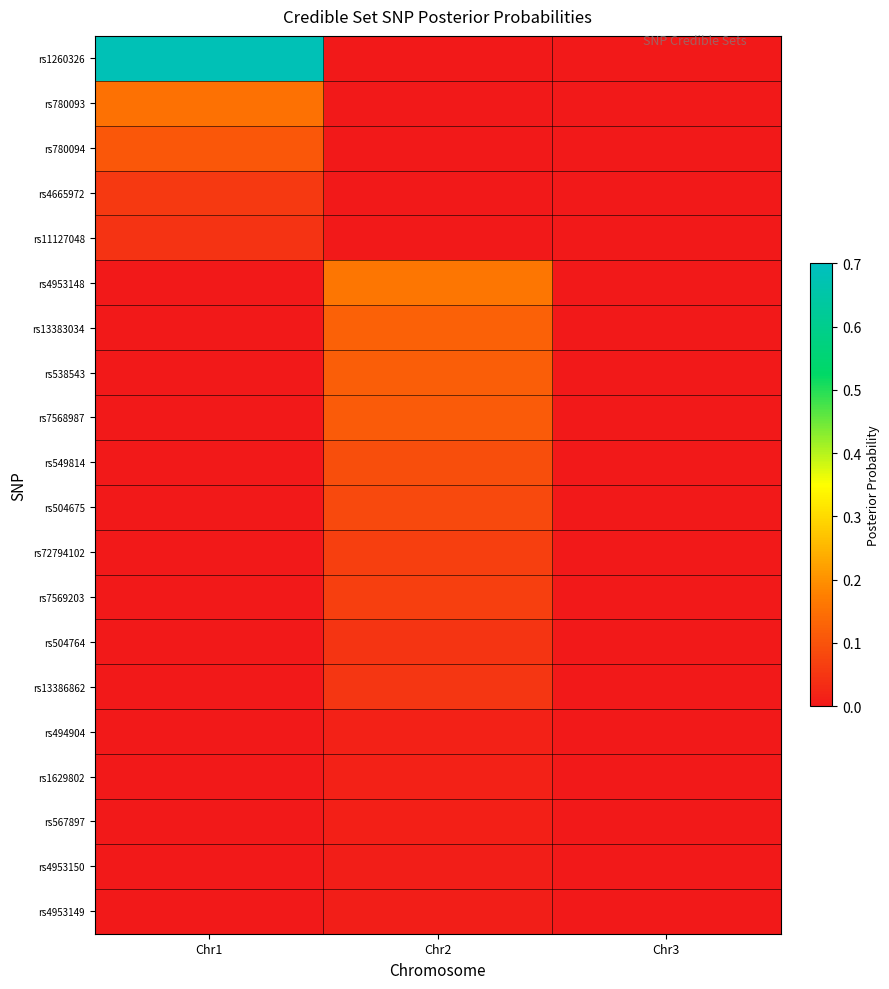

Reading left to right, transcribe all the data shown in this chart.

rs1260326: Chr1=0.7	Chr2=0.0	Chr3=0.0
rs780093: Chr1=0.2	Chr2=0.0	Chr3=0.0
rs780094: Chr1=0.1	Chr2=0.0	Chr3=0.0
rs4665972: Chr1=0.1	Chr2=0.0	Chr3=0.0
rs11127048: Chr1=0.0	Chr2=0.0	Chr3=0.0
rs4953148: Chr1=0.0	Chr2=0.2	Chr3=0.0
rs13383034: Chr1=0.0	Chr2=0.1	Chr3=0.0
rs538543: Chr1=0.0	Chr2=0.1	Chr3=0.0
rs7568987: Chr1=0.0	Chr2=0.1	Chr3=0.0
rs549814: Chr1=0.0	Chr2=0.1	Chr3=0.0
rs504675: Chr1=0.0	Chr2=0.1	Chr3=0.0
rs72794102: Chr1=0.0	Chr2=0.1	Chr3=0.0
rs7569203: Chr1=0.0	Chr2=0.1	Chr3=0.0
rs504764: Chr1=0.0	Chr2=0.0	Chr3=0.0
rs13386862: Chr1=0.0	Chr2=0.1	Chr3=0.0
rs494904: Chr1=0.0	Chr2=0.0	Chr3=0.0
rs1629802: Chr1=0.0	Chr2=0.0	Chr3=0.0
rs567897: Chr1=0.0	Chr2=0.0	Chr3=0.0
rs4953150: Chr1=0.0	Chr2=0.0	Chr3=0.0
rs4953149: Chr1=0.0	Chr2=0.0	Chr3=0.0